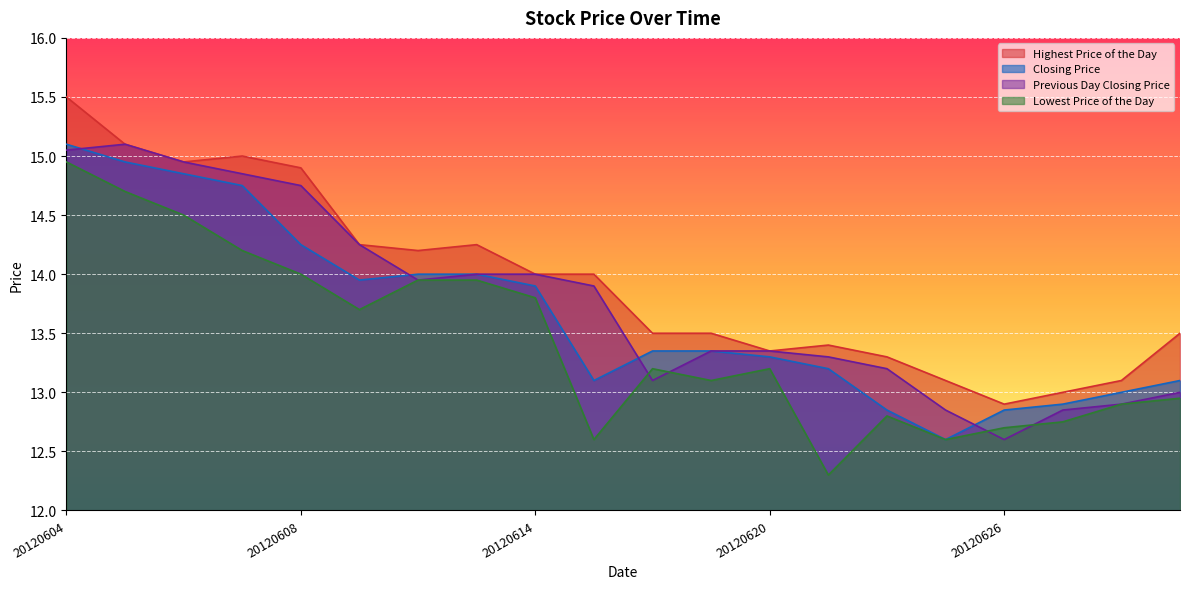

The value of Highest Price of the Day at 20120613 is 19.4. True or false?

False